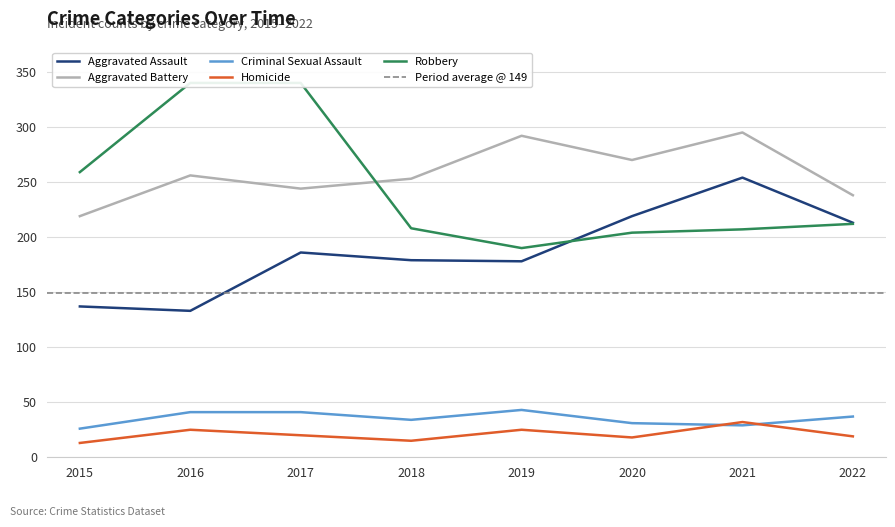

At which category does Robbery reach its first local valley?

2019